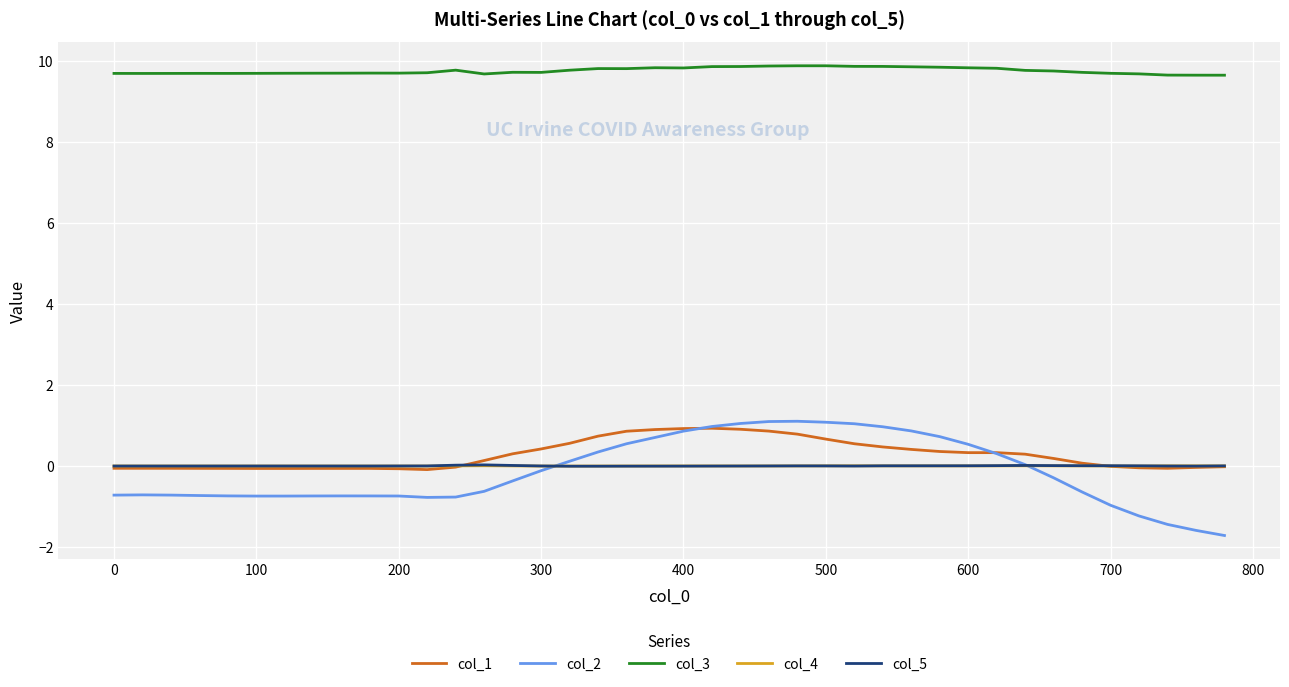

How many lines are shown in the chart?

5